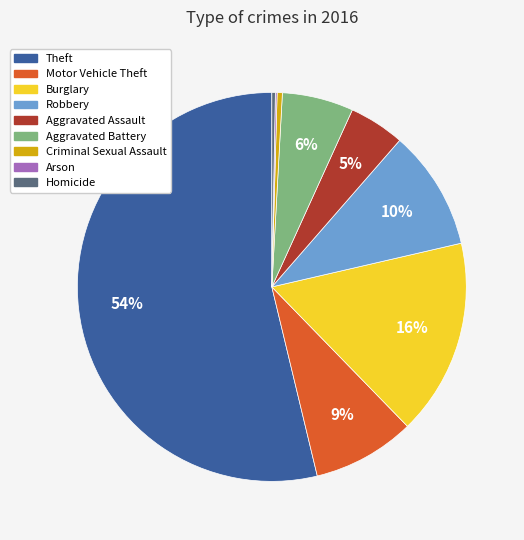

What is the largest slice in the pie chart?

Theft